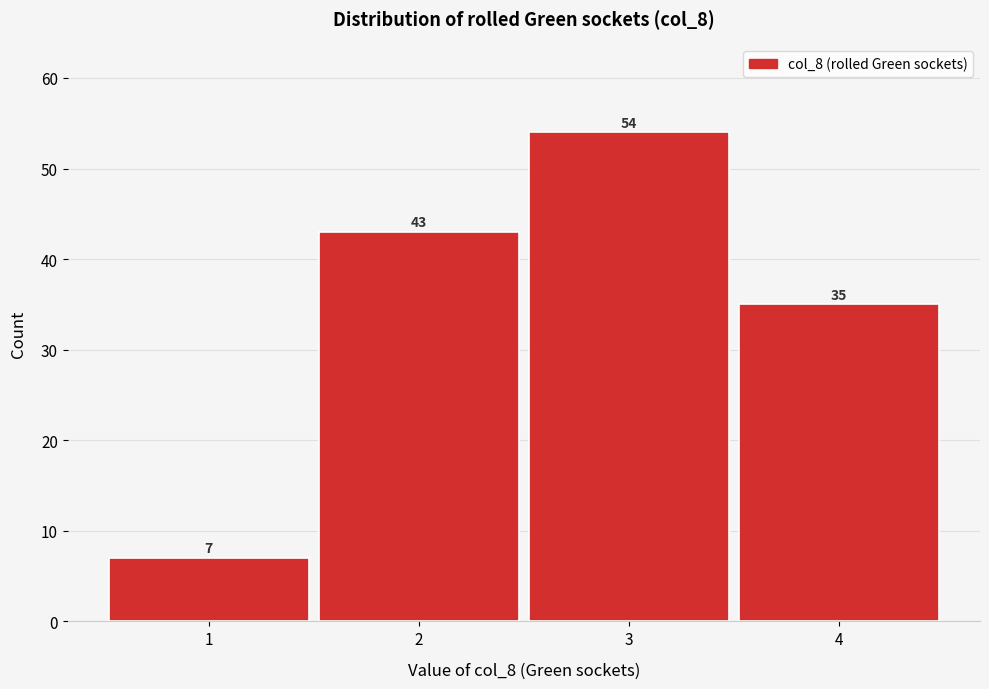

Which range on the x-axis has the tallest bar?

2.5 to 3.5